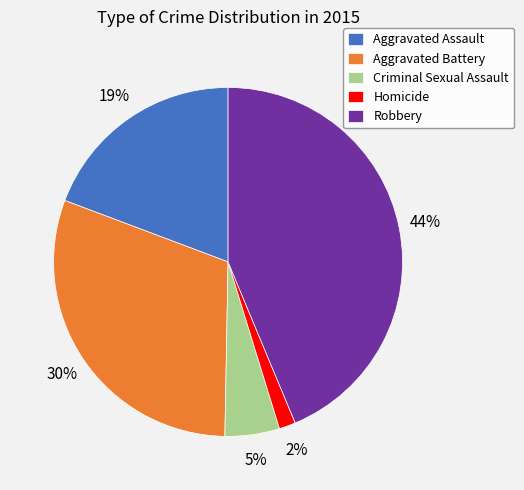

To the nearest percent, what is the combined percentage of Aggravated Battery and Robbery?

74%